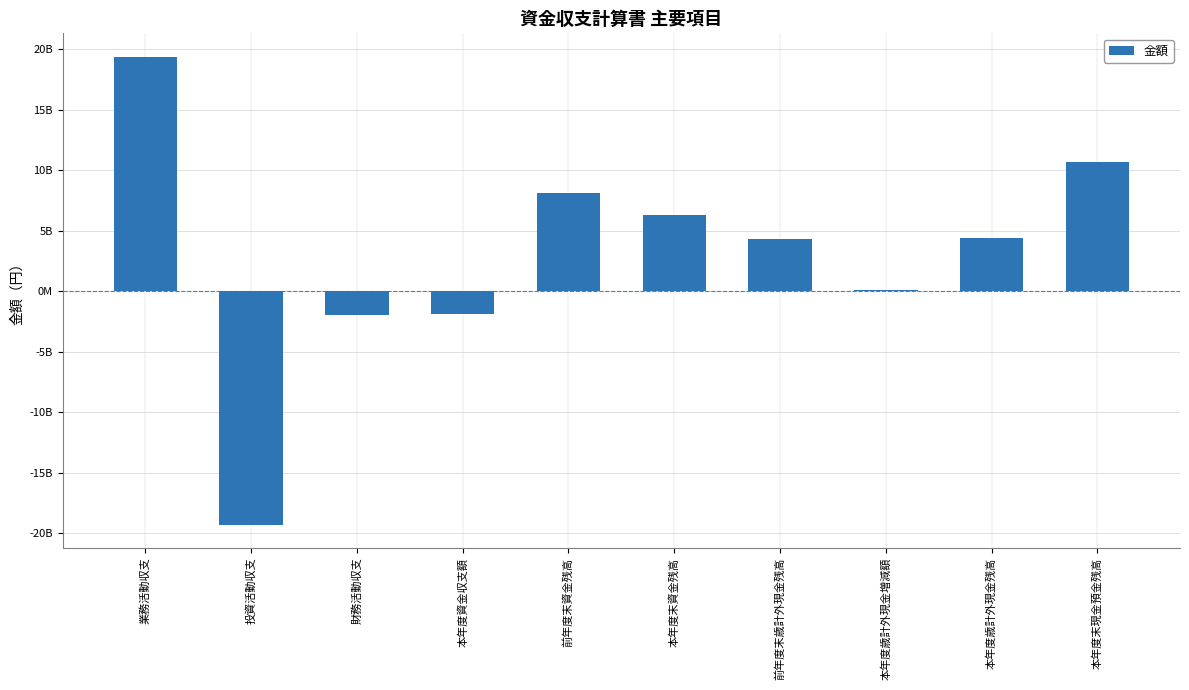

Is it true that the value at 本年度歳計外現金残高 is 7081388049?

False